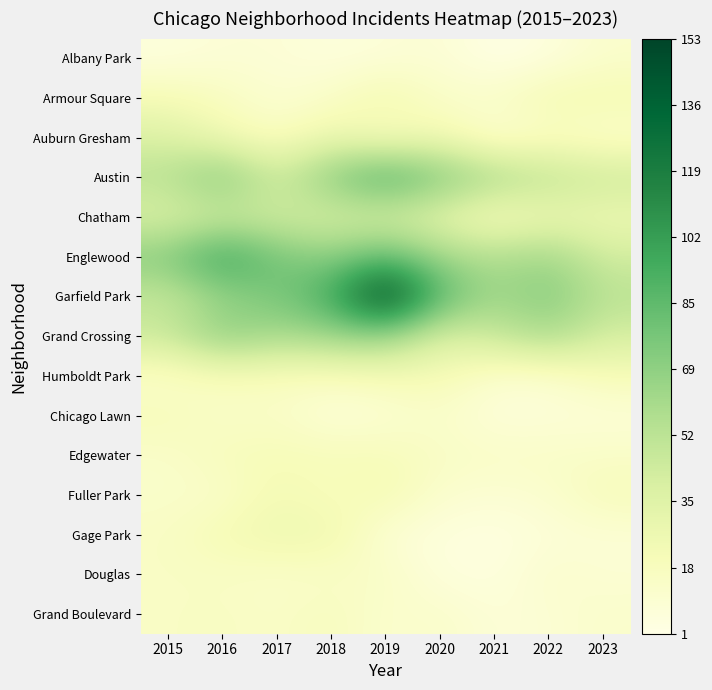

Reading left to right, extract all data points from this chart.

Albany Park: 2015=5	2016=8	2017=8	2018=5	2019=7	2020=9	2021=1	2022=5	2023=12
Armour Square: 2015=21	2016=17	2017=9	2018=14	2019=25	2020=13	2021=14	2022=23	2023=23
Auburn Gresham: 2015=37	2016=24	2017=16	2018=28	2019=17	2020=25	2021=8	2022=15	2023=11
Austin: 2015=53	2016=76	2017=42	2018=73	2019=95	2020=75	2021=60	2022=51	2023=45
Chatham: 2015=36	2016=42	2017=43	2018=38	2019=38	2020=31	2021=17	2022=26	2023=26
Englewood: 2015=73	2016=103	2017=77	2018=69	2019=86	2020=62	2021=56	2022=64	2023=42
Garfield Park: 2015=47	2016=65	2017=76	2018=95	2019=153	2020=88	2021=61	2022=73	2023=53
Grand Crossing: 2015=46	2016=71	2017=59	2018=64	2019=67	2020=36	2021=46	2022=60	2023=40
Humboldt Park: 2015=12	2016=19	2017=17	2018=17	2019=20	2020=22	2021=10	2022=10	2023=20
Chicago Lawn: 2015=20	2016=13	2017=15	2018=6	2019=9	2020=13	2021=6	2022=7	2023=7
Edgewater: 2015=13	2016=19	2017=20	2018=20	2019=20	2020=15	2021=14	2022=14	2023=14
Fuller Park: 2015=13	2016=13	2017=23	2018=17	2019=23	2020=11	2021=9	2022=11	2023=20
Gage Park: 2015=15	2016=22	2017=27	2018=26	2019=8	2020=5	2021=3	2022=7	2023=8
Douglas: 2015=15	2016=15	2017=13	2018=14	2019=15	2020=5	2021=4	2022=12	2023=9
Grand Boulevard: 2015=15	2016=16	2017=14	2018=18	2019=11	2020=13	2021=7	2022=9	2023=12